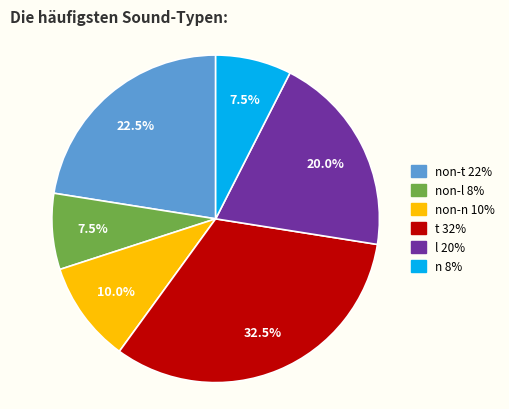

Does any single category account for the majority?

No